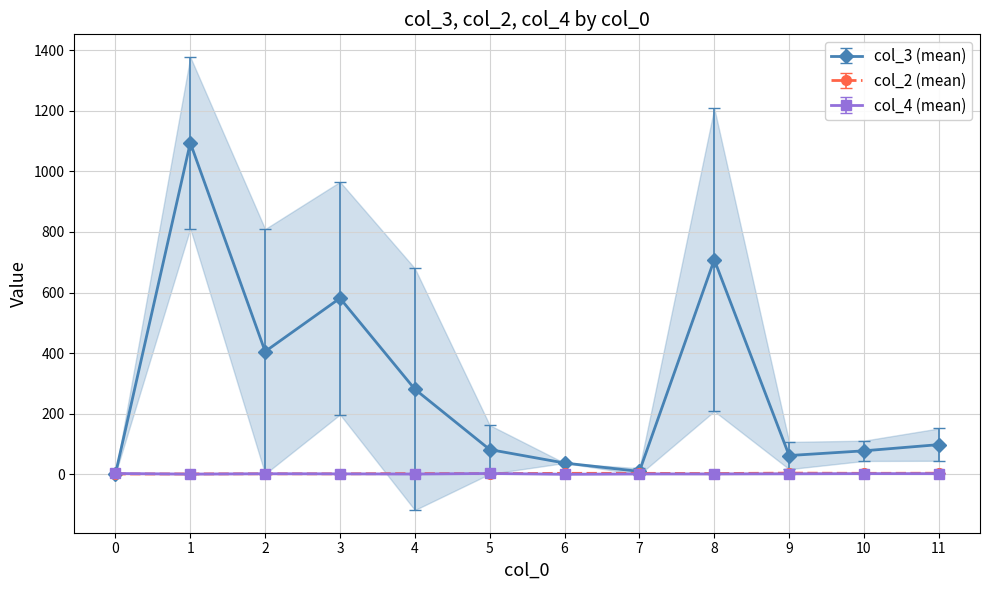

Count the number of data series in this chart.

3